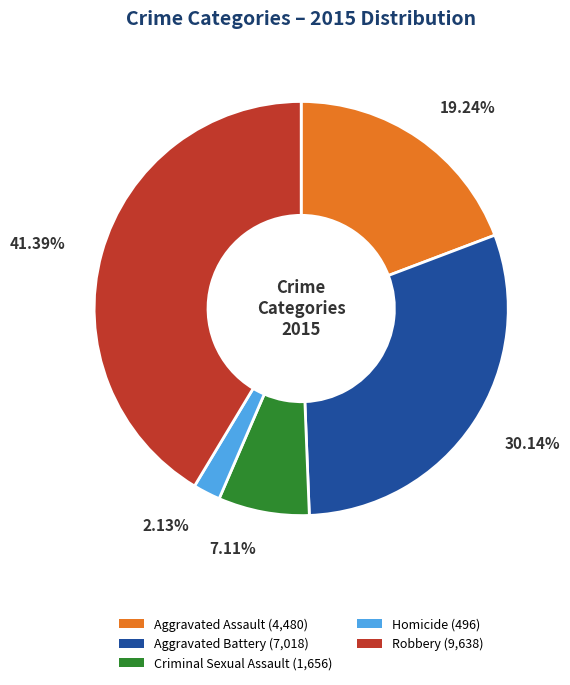

How many segments does this pie chart have?

5